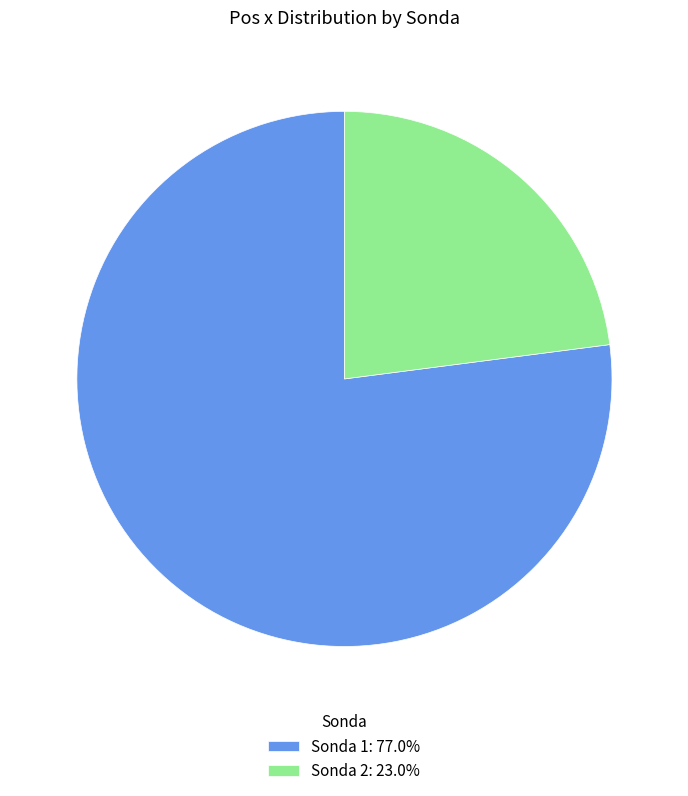

Is the sum of Sonda 2: 23.0% and Sonda 1: 77.0% greater than half?

Yes